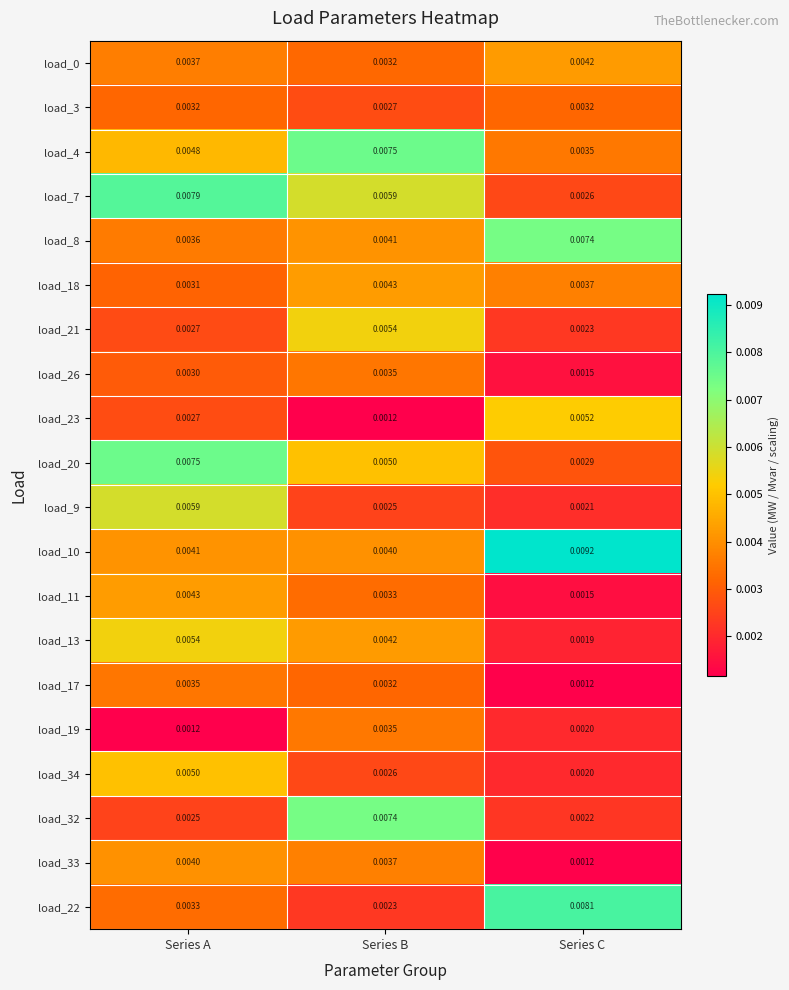

Which series has the largest total across all categories?

load_10